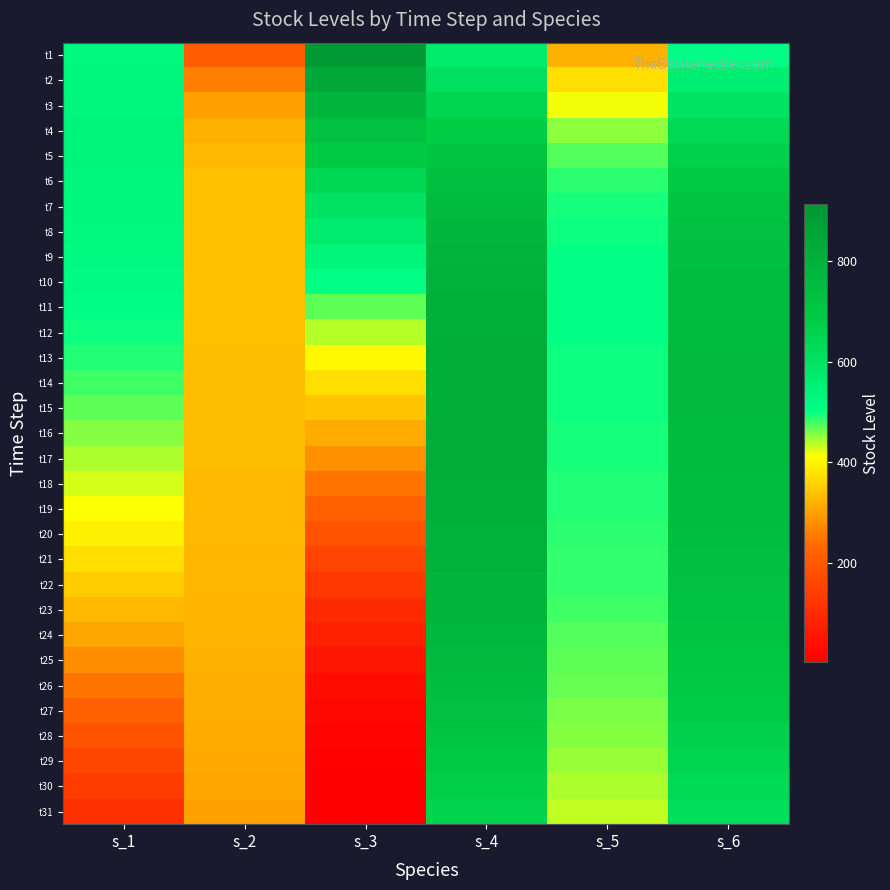

Reading right to left, what are all the values shown in this chart?

t1: s_6=513.7	s_5=318.7	s_4=575.5	s_3=913.3	s_2=210.8	s_1=526.2
t2: s_6=559.2	s_5=372.5	s_4=615.5	s_3=843.6	s_2=261.0	s_1=531.8
t3: s_6=600.2	s_5=417.2	s_4=652.1	s_3=784.3	s_2=298.8	s_1=535.0
t4: s_6=636.0	s_5=450.4	s_4=684.8	s_3=732.7	s_2=321.2	s_1=536.2
t5: s_6=666.3	s_5=472.7	s_4=713.4	s_3=686.8	s_2=331.8	s_1=535.8
t6: s_6=691.1	s_5=486.4	s_4=737.9	s_3=645.1	s_2=336.0	s_1=534.0
t7: s_6=710.9	s_5=494.1	s_4=758.5	s_3=606.5	s_2=337.5	s_1=530.8
t8: s_6=726.2	s_5=498.3	s_4=775.5	s_3=570.2	s_2=337.7	s_1=526.4
t9: s_6=737.7	s_5=500.2	s_4=789.1	s_3=535.7	s_2=337.6	s_1=521.0
t10: s_6=746.1	s_5=500.8	s_4=799.7	s_3=502.3	s_2=337.2	s_1=514.6
t11: s_6=751.9	s_5=500.7	s_4=807.8	s_3=469.9	s_2=336.8	s_1=507.2
t12: s_6=755.6	s_5=500.2	s_4=813.6	s_3=437.9	s_2=336.3	s_1=498.9
t13: s_6=757.6	s_5=499.3	s_4=817.5	s_3=406.4	s_2=335.7	s_1=489.6
t14: s_6=758.3	s_5=498.3	s_4=819.7	s_3=375.0	s_2=335.1	s_1=479.4
t15: s_6=757.8	s_5=497.0	s_4=820.4	s_3=343.6	s_2=334.5	s_1=468.1
t16: s_6=756.3	s_5=495.6	s_4=819.8	s_3=312.1	s_2=333.7	s_1=455.8
t17: s_6=753.9	s_5=494.0	s_4=818.0	s_3=280.6	s_2=332.9	s_1=442.3
t18: s_6=750.8	s_5=492.2	s_4=815.0	s_3=249.1	s_2=332.0	s_1=427.6
t19: s_6=746.8	s_5=490.2	s_4=810.9	s_3=217.6	s_2=330.9	s_1=411.4
t20: s_6=742.0	s_5=487.9	s_4=805.7	s_3=186.5	s_2=329.7	s_1=393.6
t21: s_6=736.4	s_5=485.3	s_4=799.2	s_3=156.2	s_2=328.3	s_1=374.1
t22: s_6=729.8	s_5=482.3	s_4=791.6	s_3=127.0	s_2=326.8	s_1=352.8
t23: s_6=722.1	s_5=478.8	s_4=782.5	s_3=99.6	s_2=325.0	s_1=329.5
t24: s_6=713.3	s_5=474.9	s_4=772.0	s_3=74.7	s_2=322.9	s_1=304.3
t25: s_6=703.2	s_5=470.4	s_4=759.8	s_3=53.0	s_2=320.5	s_1=277.3
t26: s_6=691.9	s_5=465.3	s_4=746.0	s_3=35.2	s_2=317.9	s_1=248.8
t27: s_6=679.2	s_5=459.8	s_4=730.6	s_3=21.6	s_2=315.0	s_1=219.3
t28: s_6=665.3	s_5=453.7	s_4=713.6	s_3=12.0	s_2=311.9	s_1=189.6
t29: s_6=650.4	s_5=447.3	s_4=695.4	s_3=6.0	s_2=308.6	s_1=160.6
t30: s_6=634.8	s_5=440.7	s_4=676.1	s_3=2.6	s_2=305.2	s_1=133.2
t31: s_6=618.6	s_5=433.9	s_4=656.1	s_3=1.0	s_2=301.8	s_1=108.0